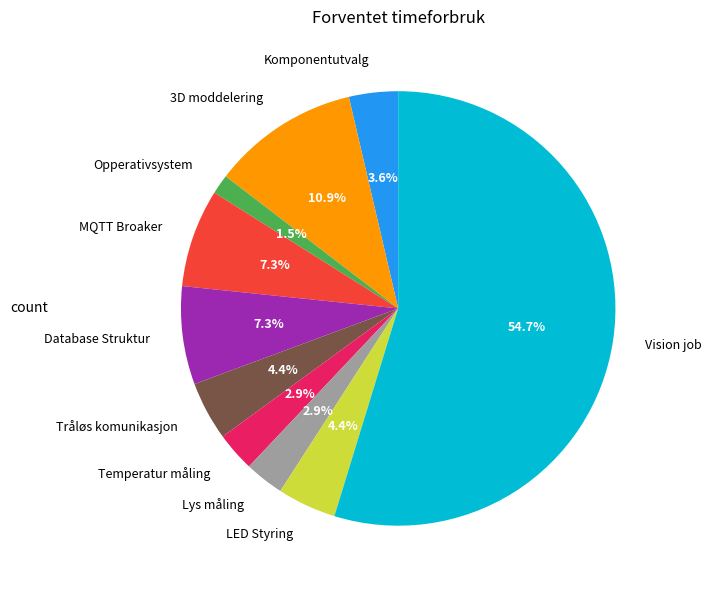

Which has a higher value, MQTT Broaker or Temperatur måling?

MQTT Broaker